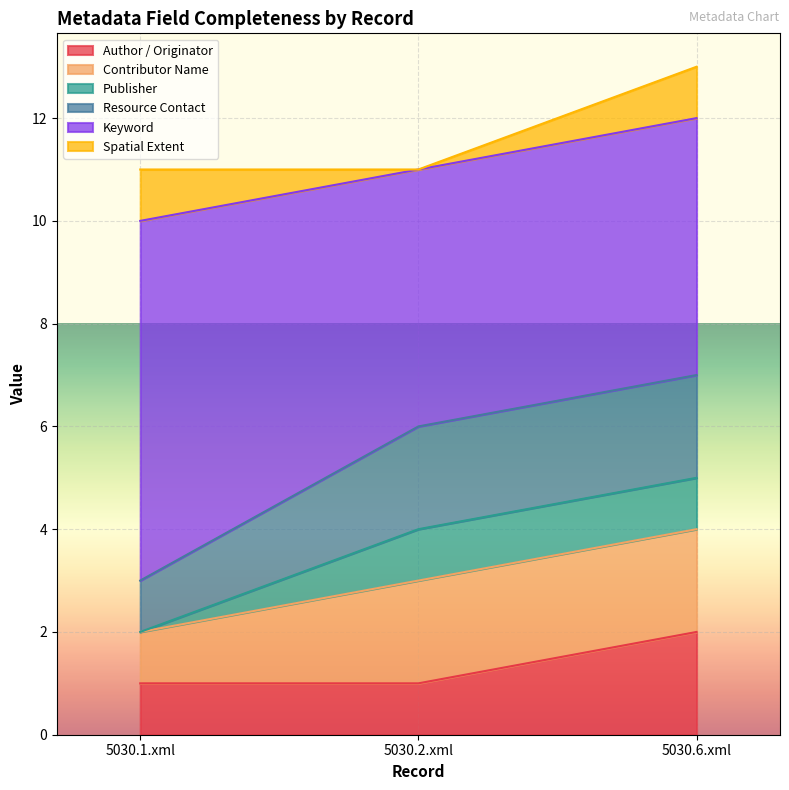

What is the value of the Author / Originator point at the 1st from the left?

1